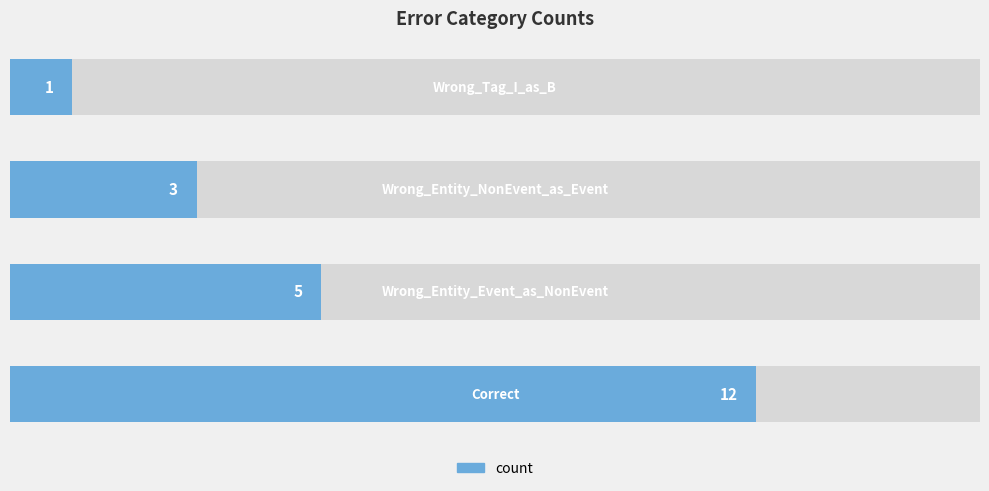

What is the value of the 3rd bar from the left?

3